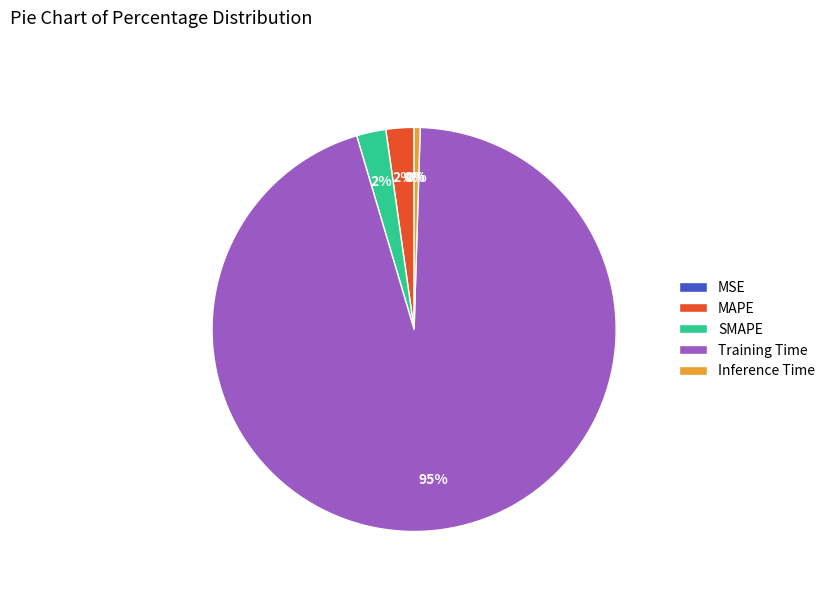

Which category has the biggest portion of the pie?

Training Time